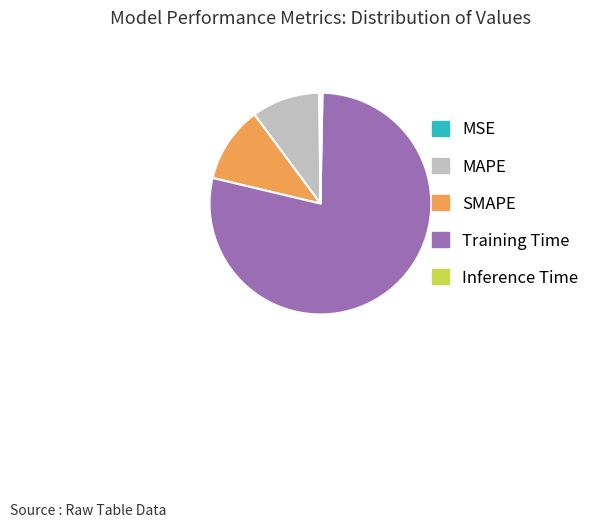

What is the majority slice?

Training Time